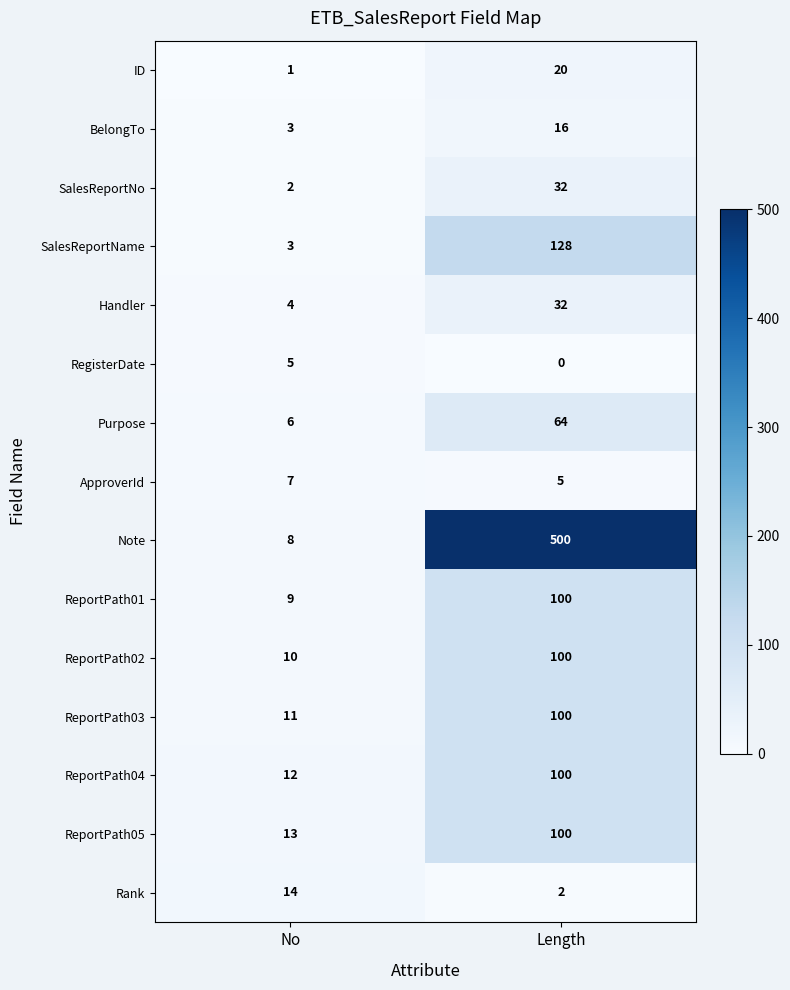

Reading left to right, transcribe all the data shown in this chart.

ID: No=1	Length=20
BelongTo: No=3	Length=16
SalesReportNo: No=2	Length=32
SalesReportName: No=3	Length=128
Handler: No=4	Length=32
RegisterDate: No=5	Length=0
Purpose: No=6	Length=64
ApproverId: No=7	Length=5
Note: No=8	Length=500
ReportPath01: No=9	Length=100
ReportPath02: No=10	Length=100
ReportPath03: No=11	Length=100
ReportPath04: No=12	Length=100
ReportPath05: No=13	Length=100
Rank: No=14	Length=2